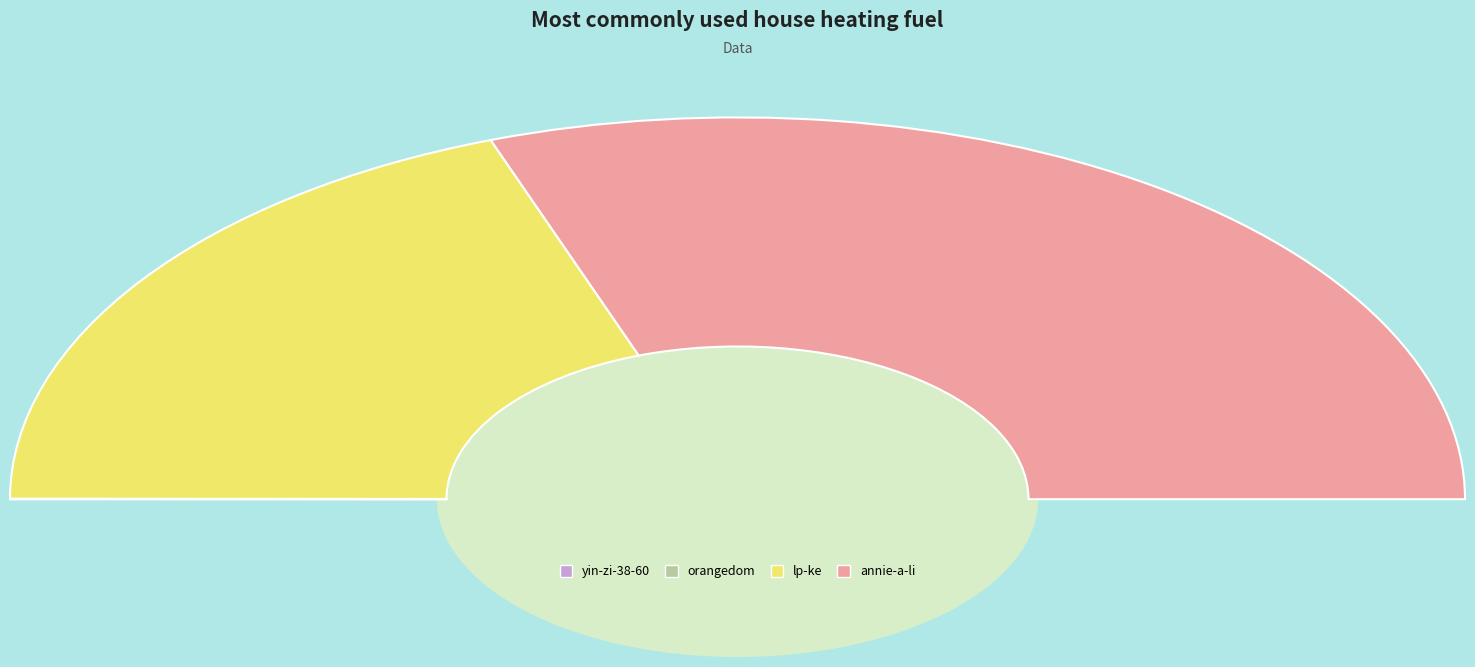

Approximately how many times larger is the value at yin-zi-38-60 compared to orangedom?

0.4